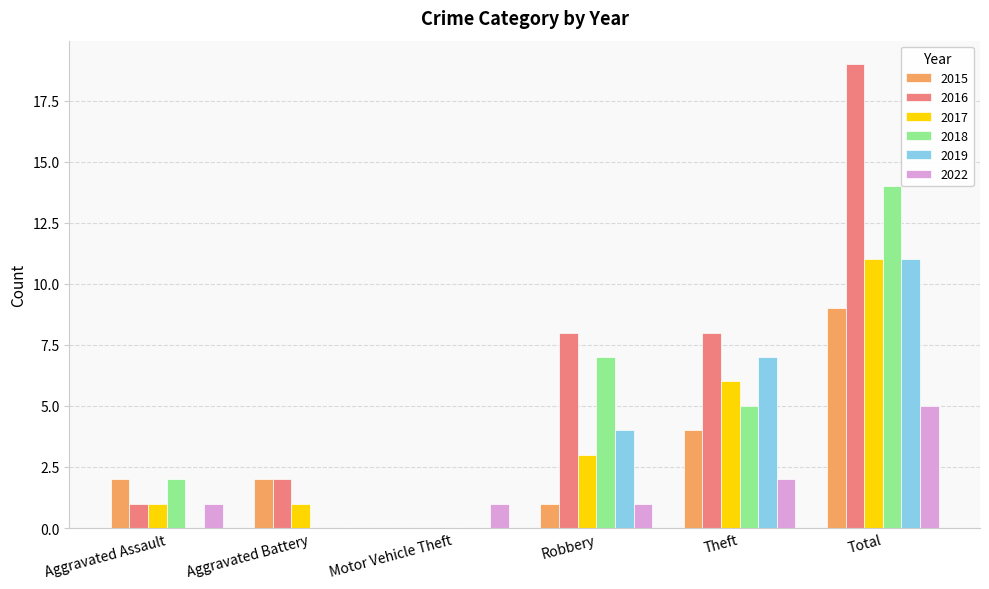

Is the value of 2016 at Aggravated Assault greater than the value of 2022 at Total?

No